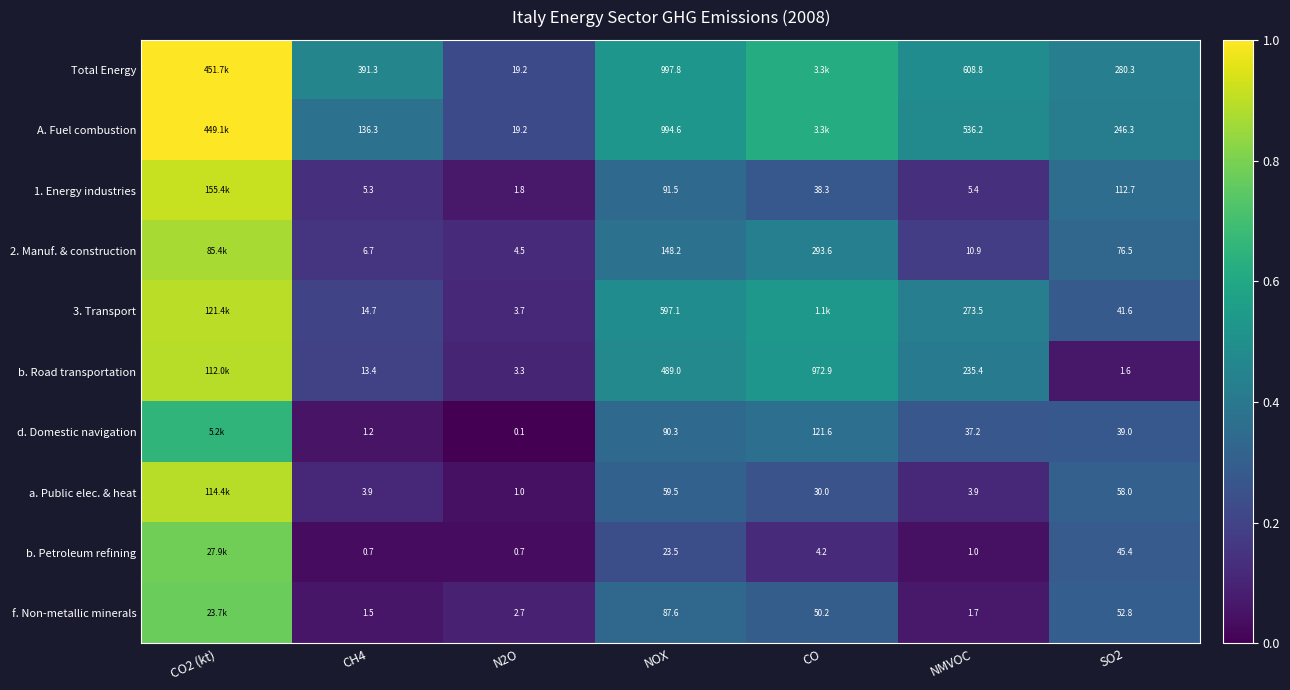

Which series changed the most between N2O and SO2?

Total Energy